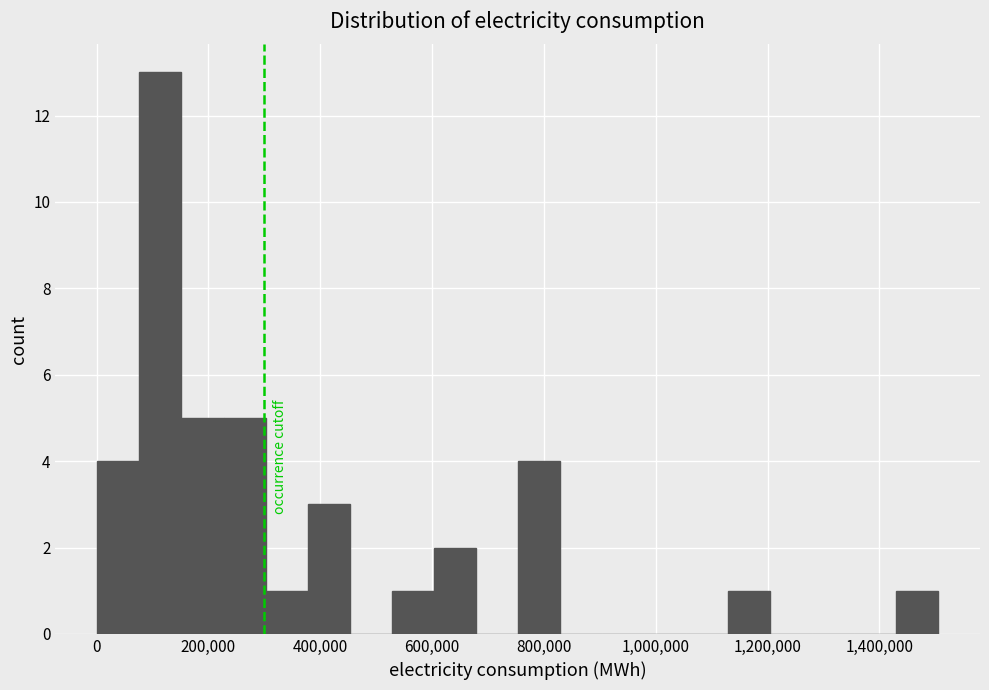

Around what value on the x-axis is the tallest bar? Give the approximate position of its centre, as read against the axis.

120000